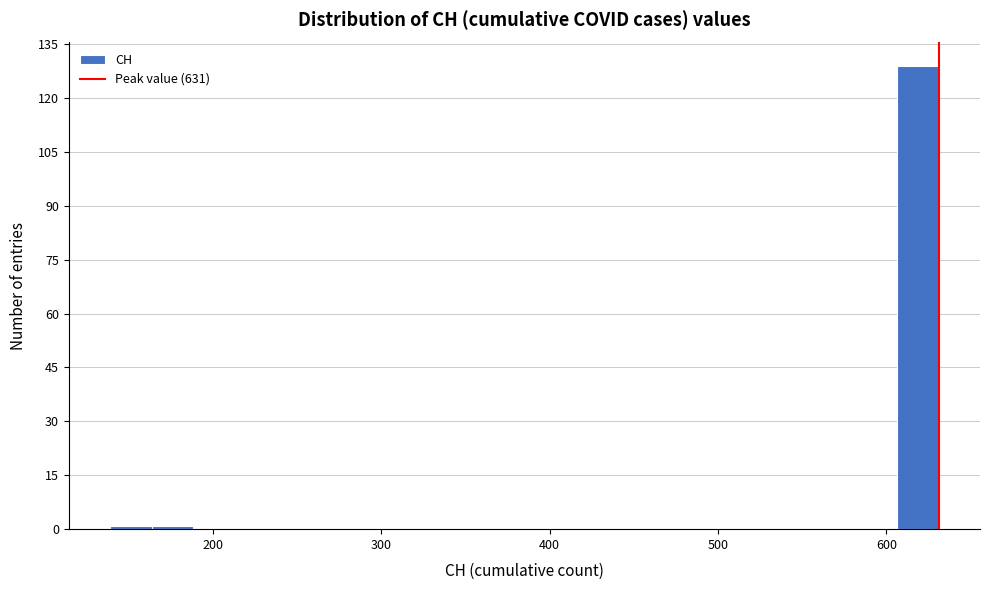

Read against the x-axis, roughly where is the centre of the tallest bar?

620